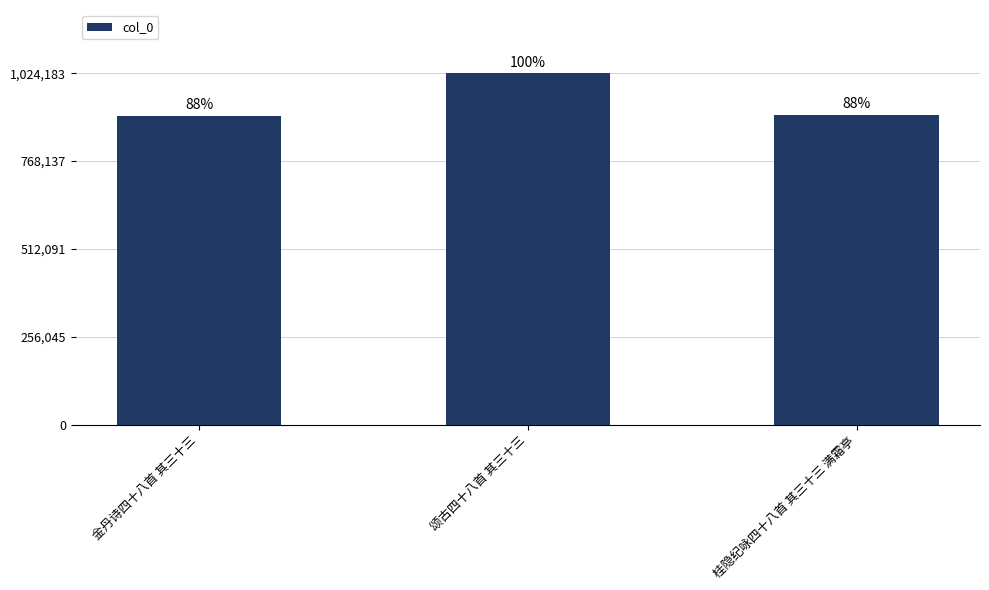

Is it true that the value at 金丹诗四十八首 其三十三 is 900766?

True